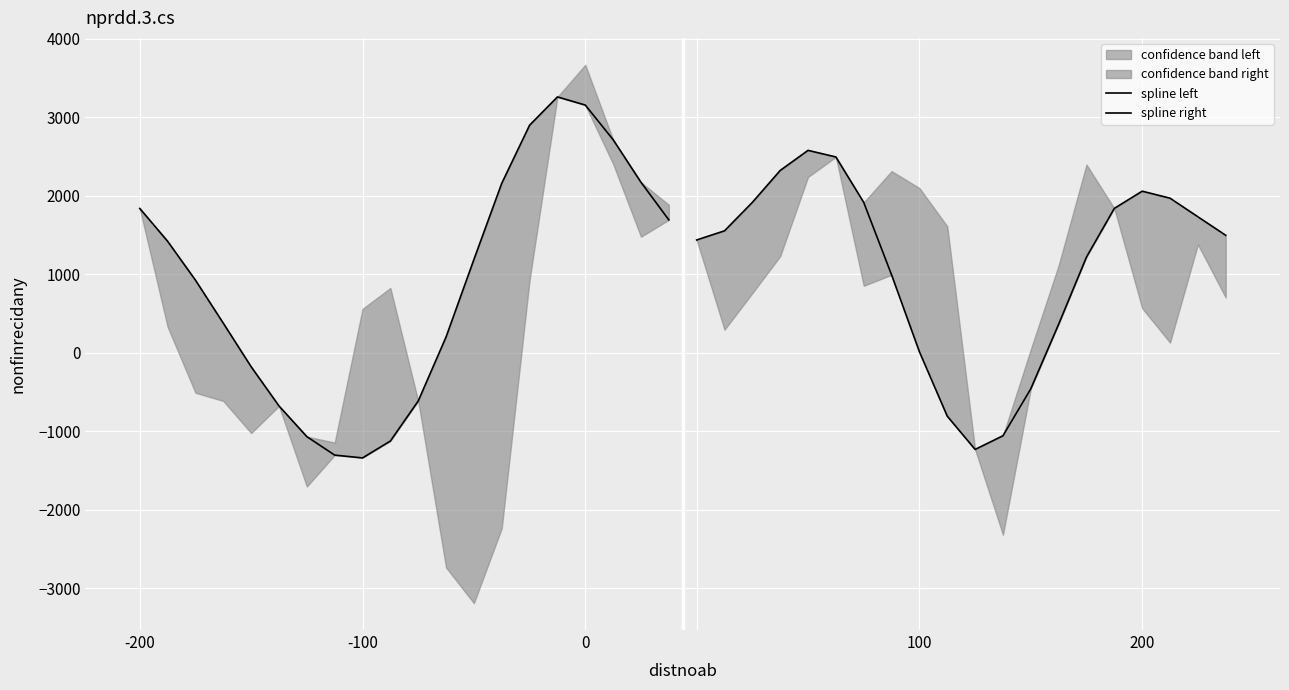

At which category does spline left reach its first local peak?

15